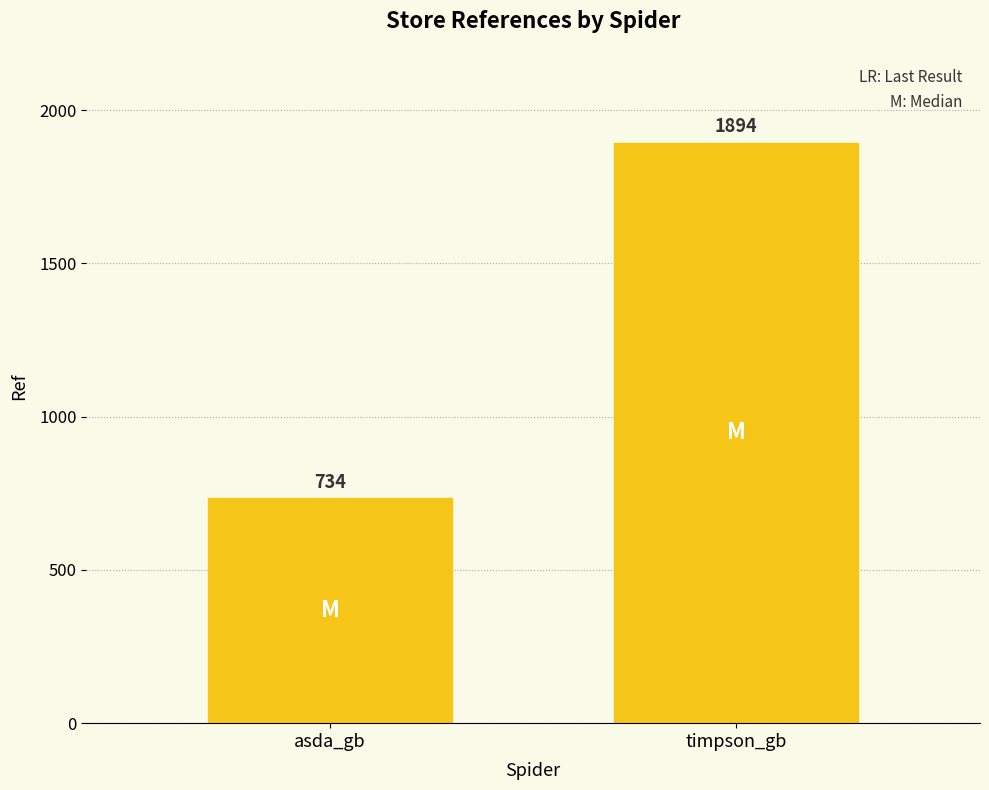

What is the average value?

1314